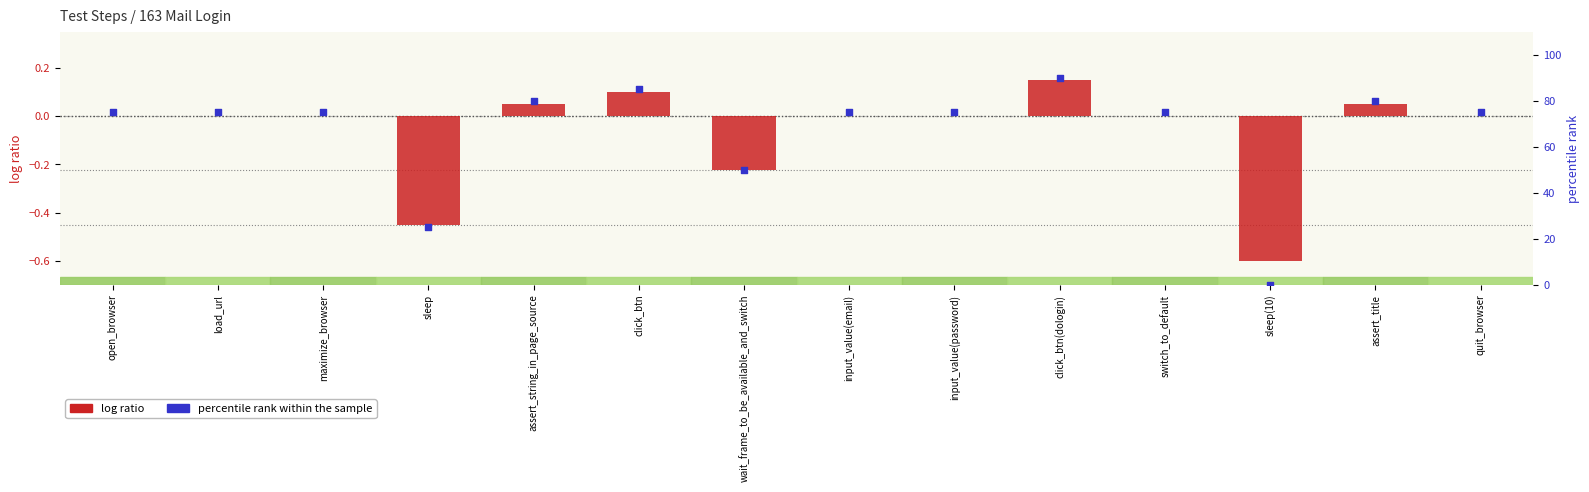

At how many categories does at least one series exceed 67?

11